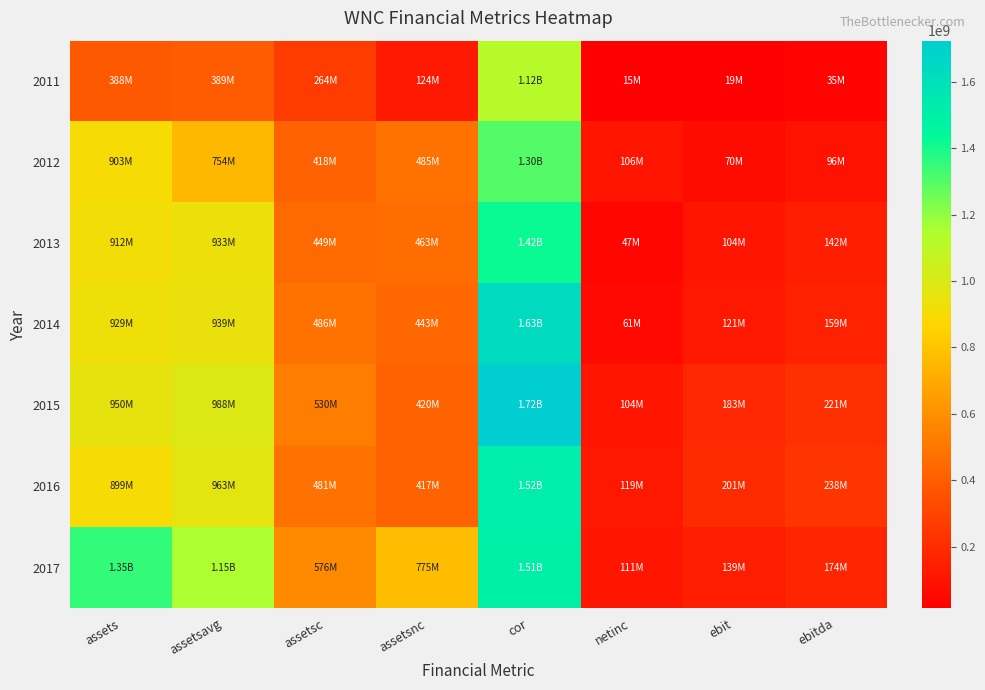

Reading left to right, extract all data points from this chart.

2011: assets=388050000	assetsavg=388975000	assetsc=264045000	assetsnc=124005000	cor=1120524000	netinc=15042000	ebit=19349000	ebitda=34940000
2012: assets=902626000	assetsavg=754216750	assetsc=418095000	assetsnc=484531000	cor=1298031000	netinc=105631000	ebit=70387000	ebitda=95952000
2013: assets=912245000	assetsavg=933198000	assetsc=449001000	assetsnc=463244000	cor=1420563000	netinc=46529000	ebit=103931000	ebitda=142267000
2014: assets=928651000	assetsavg=939475250	assetsc=485659000	assetsnc=442992000	cor=1630681000	netinc=60930000	ebit=120627000	ebitda=159456000
2015: assets=949670000	assetsavg=988453750	assetsc=529507000	assetsnc=420163000	cor=1724046000	netinc=104289000	ebit=182859000	ebitda=220857000
2016: assets=898733000	assetsavg=963203250	assetsc=481405000	assetsnc=417328000	cor=1519910000	netinc=119433000	ebit=201080000	ebitda=237850000
2017: assets=1351513000	assetsavg=1153083500	assetsc=576391000	assetsnc=775122000	cor=1506286000	netinc=111422000	ebit=138938000	ebitda=173991000